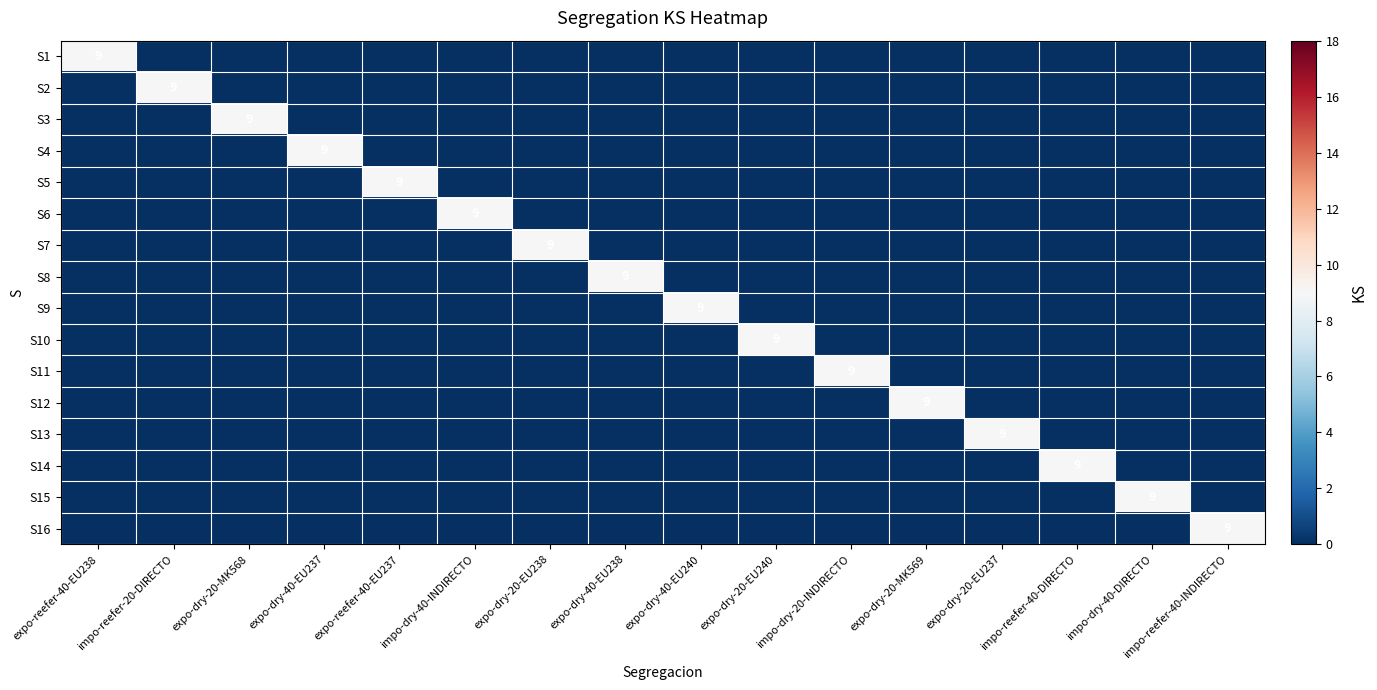

Is it true that S16 equals 15 at impo-reefer-40-INDIRECTO?

False